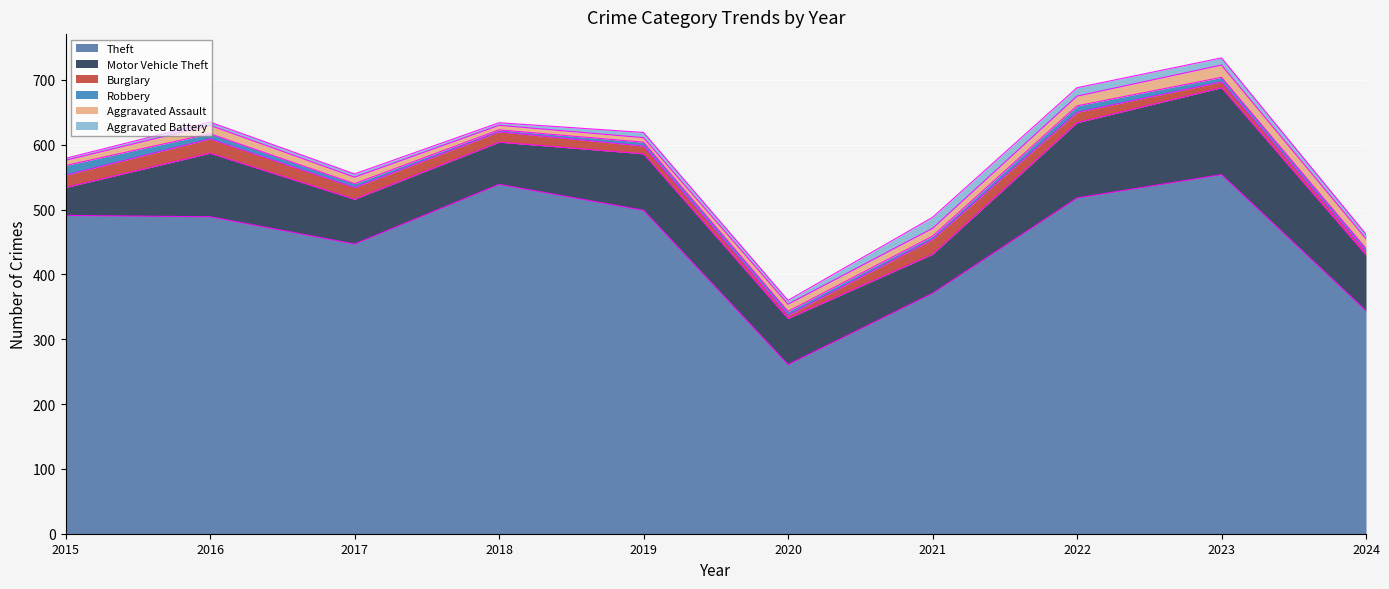

Rank the categories by Aggravated Assault value from lowest to highest.

2018, 2019, 2015, 2017, 2020, 2021, 2016, 2022, 2024, 2023